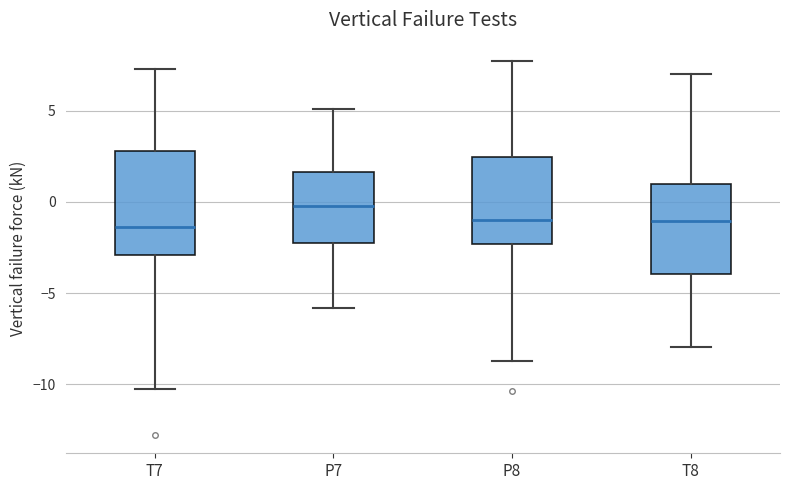

Which box has the highest median line?

P7